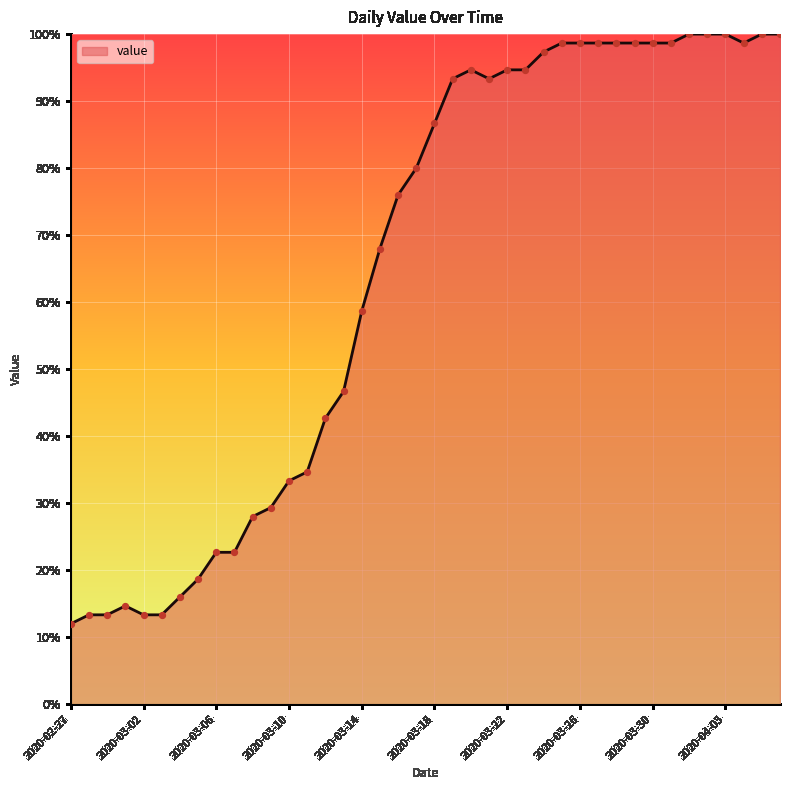

What is the difference between the maximum and minimum values?

88.0